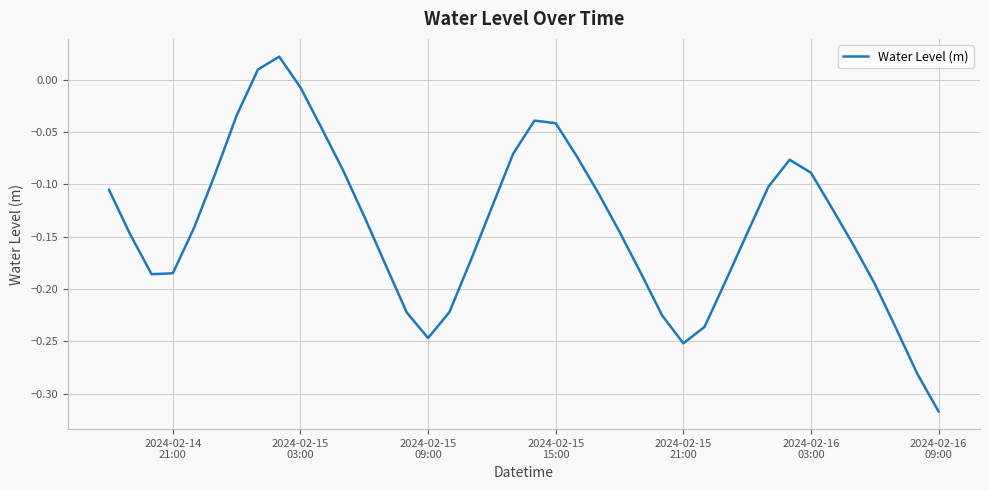

How many lines are shown in the chart?

1